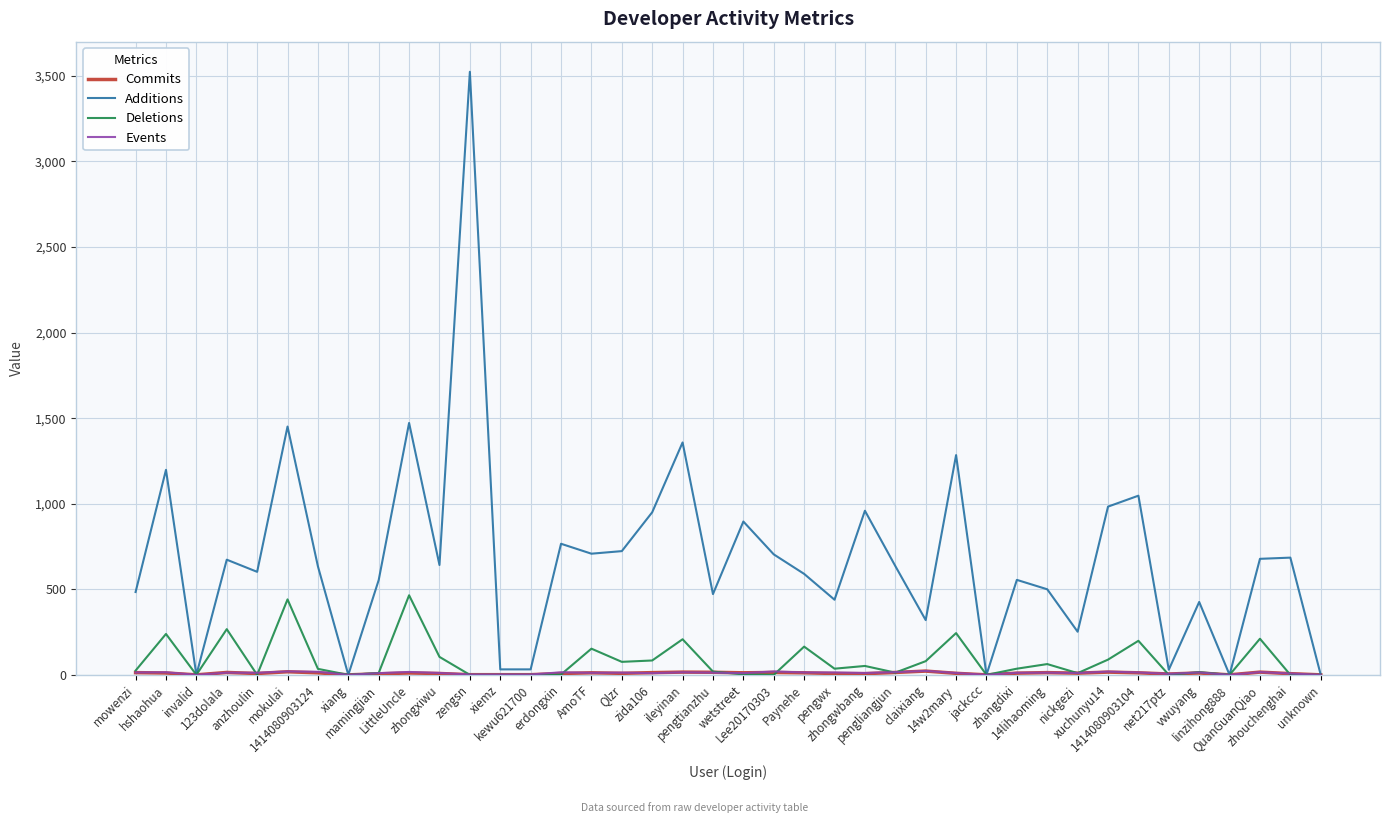

Which series changed the most between AmoTF and ileyinan?

Additions